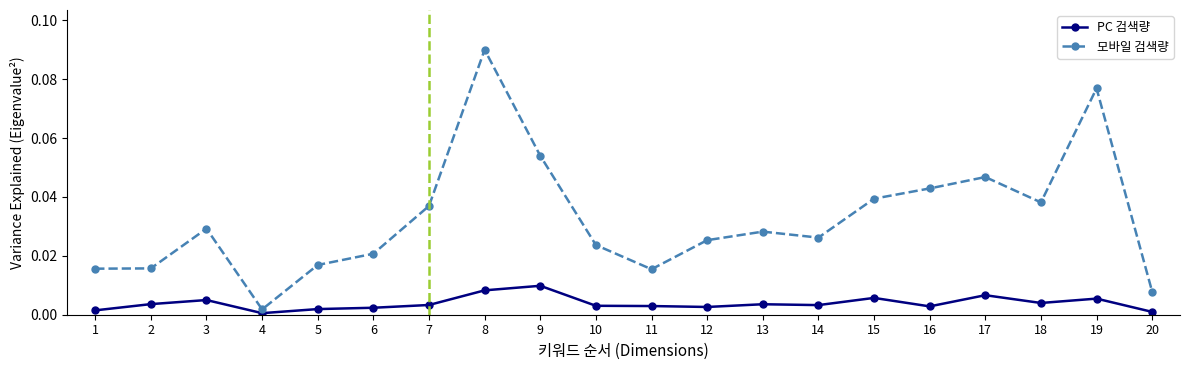

The value of 모바일 검색량 at 4 is 0.0. True or false?

True